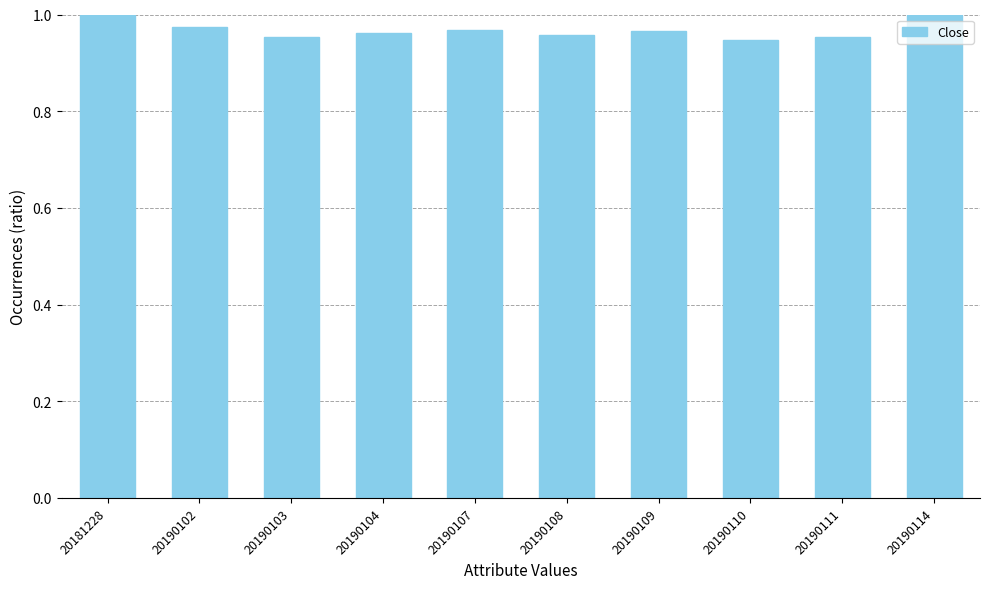

What is the sum of the values at 20190111 and 20190103?

1.9